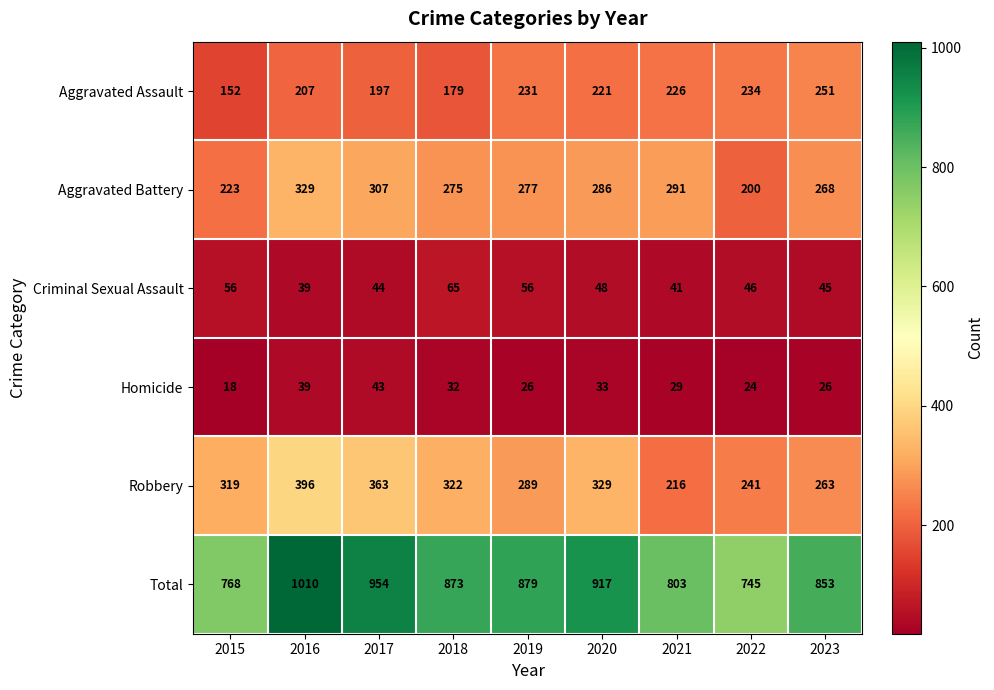

Which series has the widest spread of values?

Total